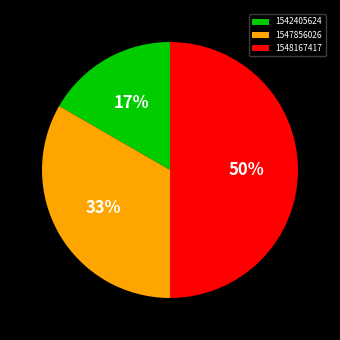

Is it true that 1542405624 is 28% of the pie?

False